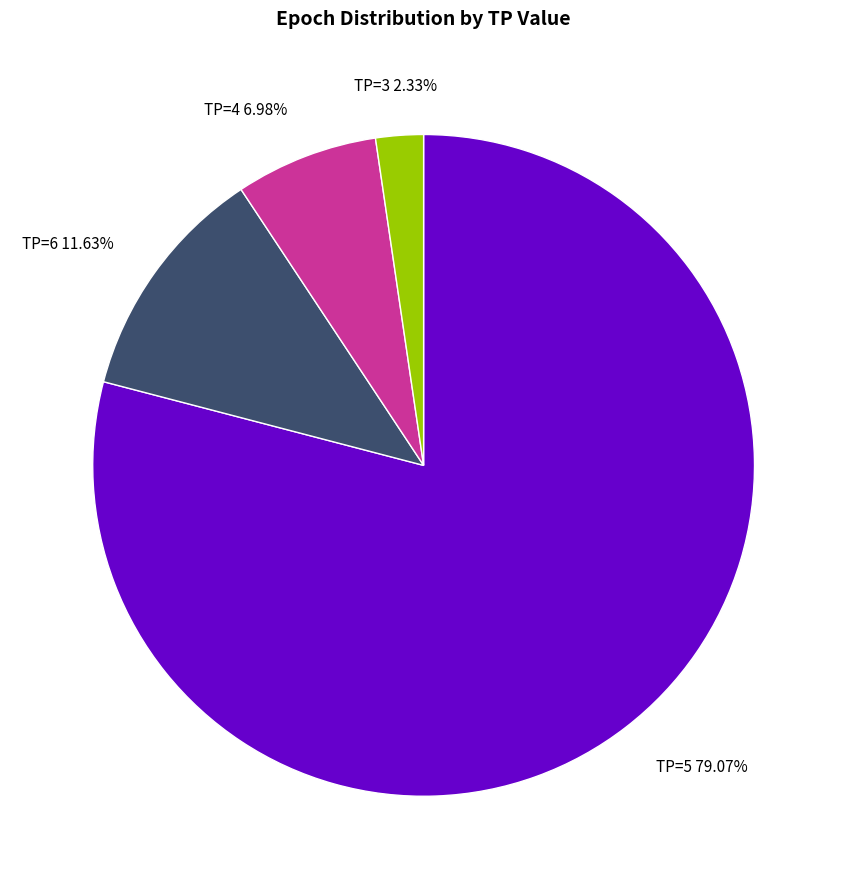

Is there a majority slice in this chart?

Yes